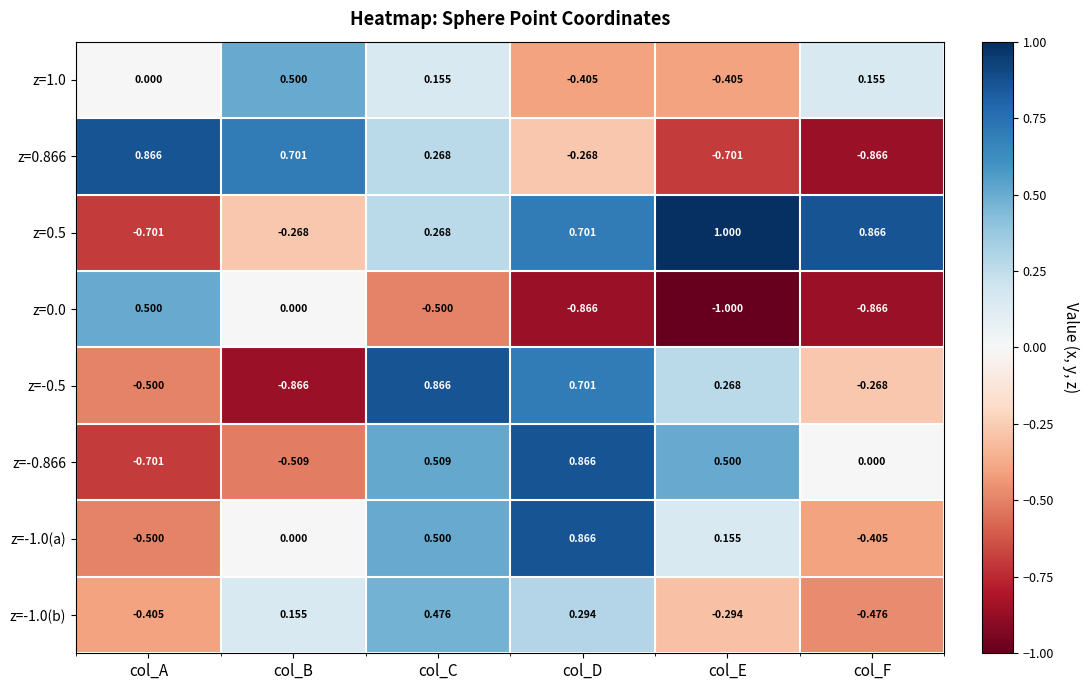

Where is z=-1.0(b) nearest to the value 0?

col_B